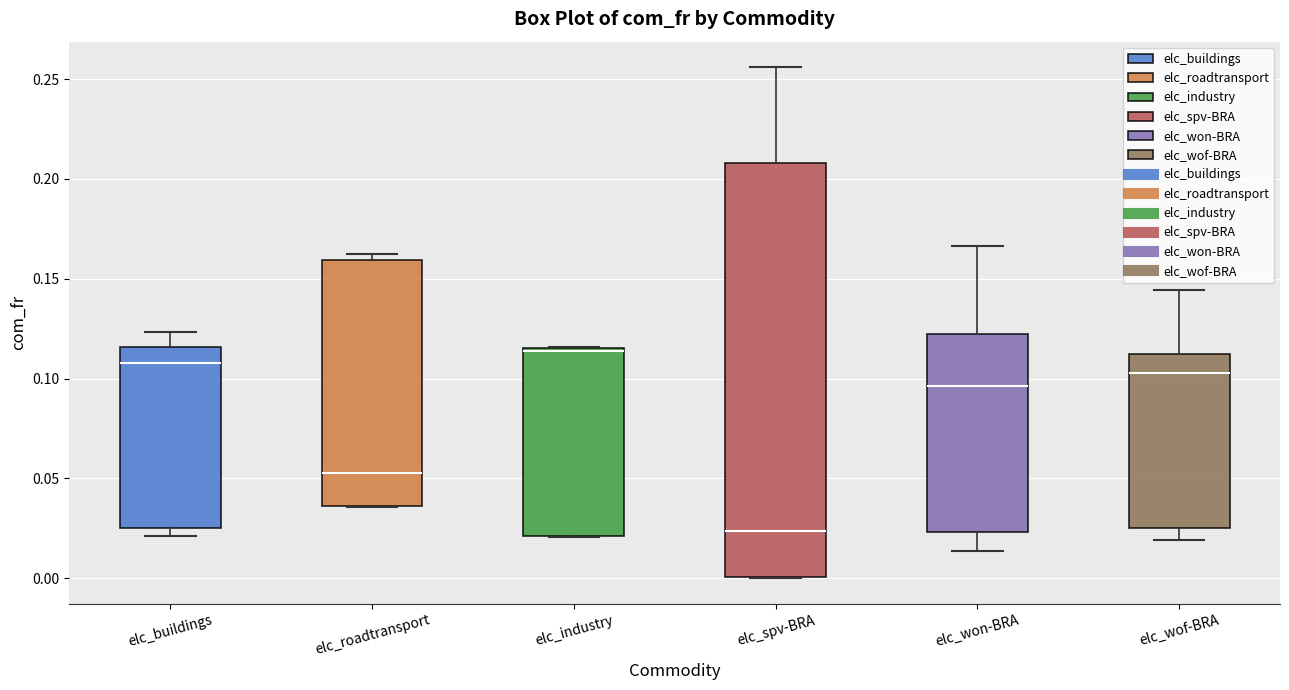

Which box is the tallest, from its lower edge to its upper edge?

elc_spv-BRA